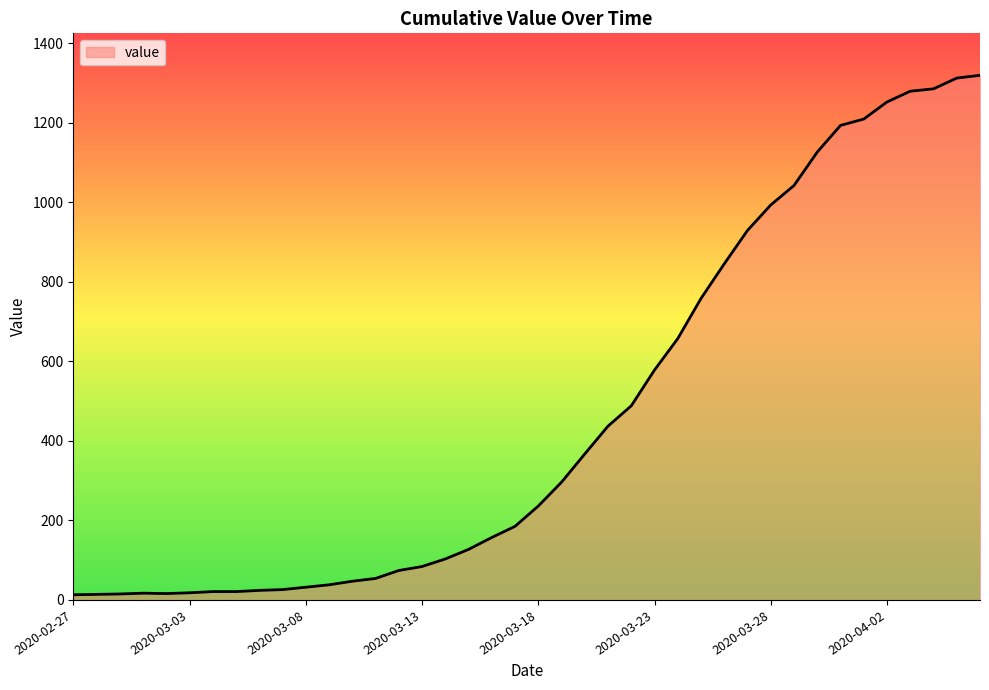

What is the greatest value displayed?

1319